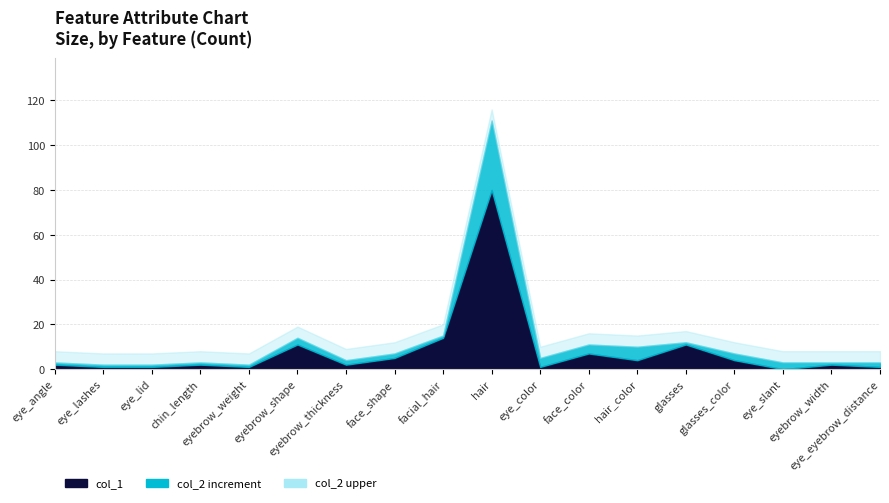

True or false: col_1 and col_2 intersect in this chart.

False